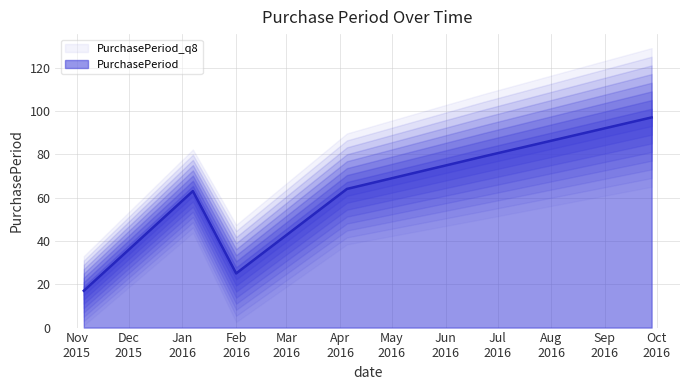

What is the maximum value shown in the chart?

97